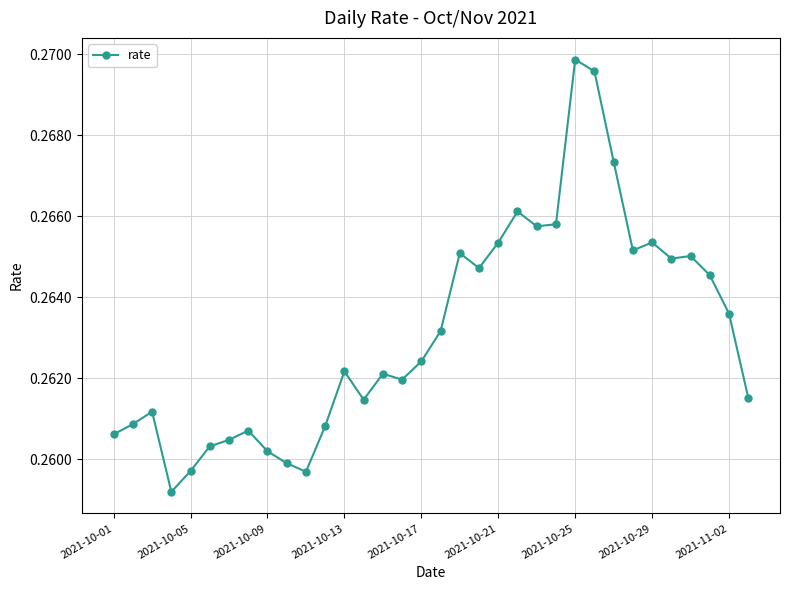

How many values are between 0 and 1?

34